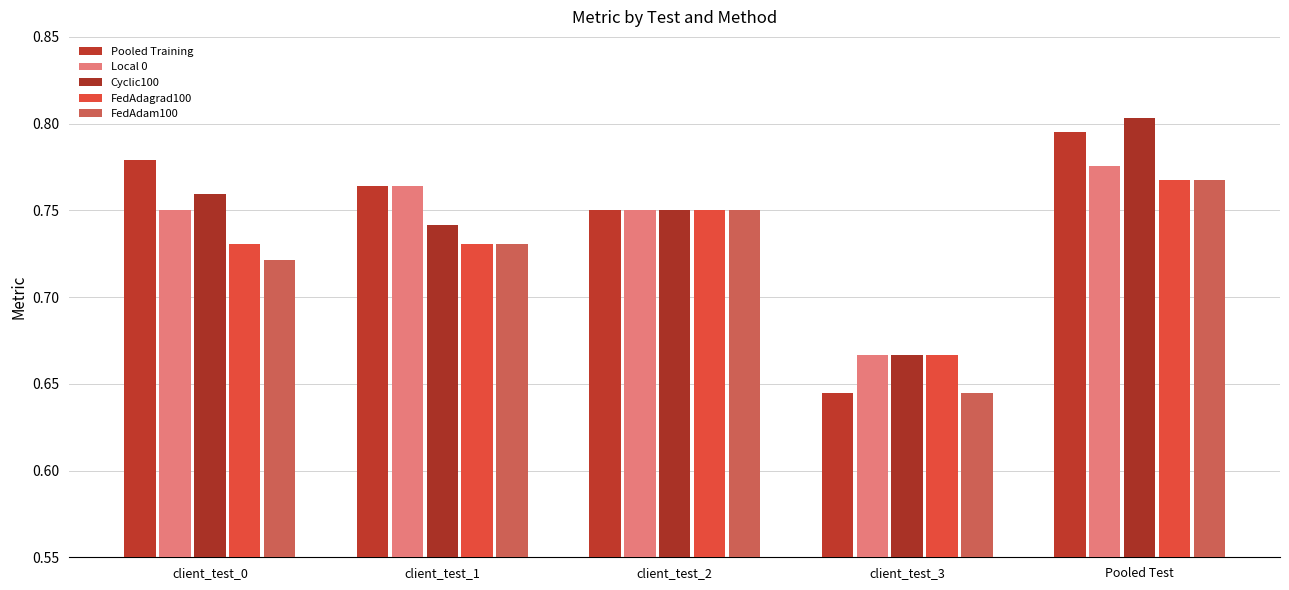

At which category is the sum across all series the highest?

Pooled Test